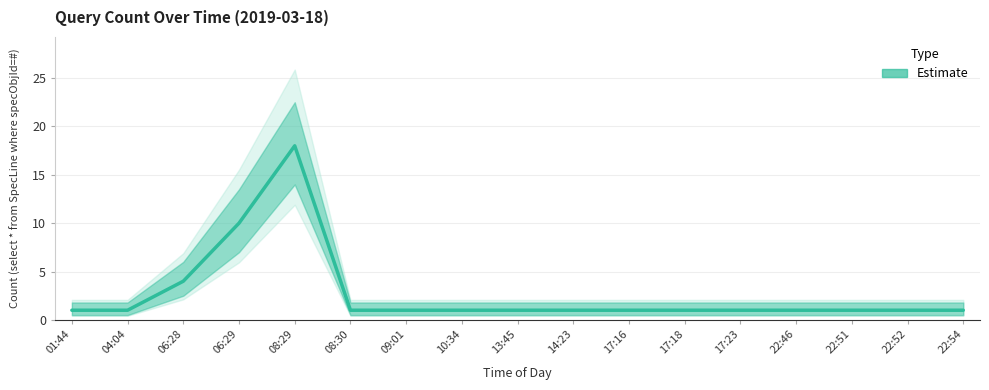

What is the average value?

3